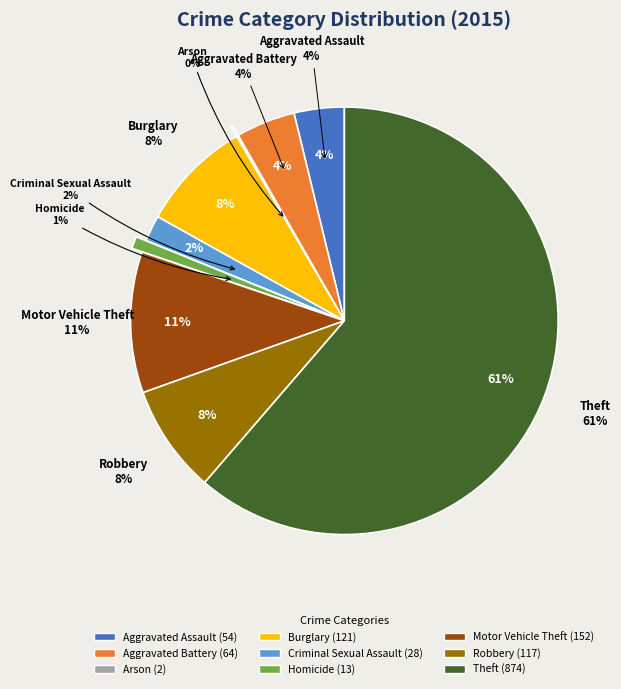

Rank the categories by value from highest to lowest.

Theft, Motor Vehicle Theft, Burglary, Robbery, Aggravated Battery, Aggravated Assault, Criminal Sexual Assault, Homicide, Arson